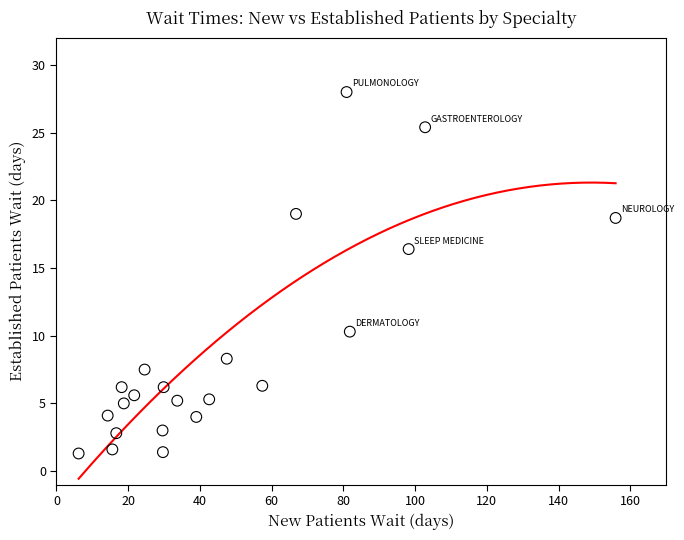

What is the range of X values (max minus min)?

149.7